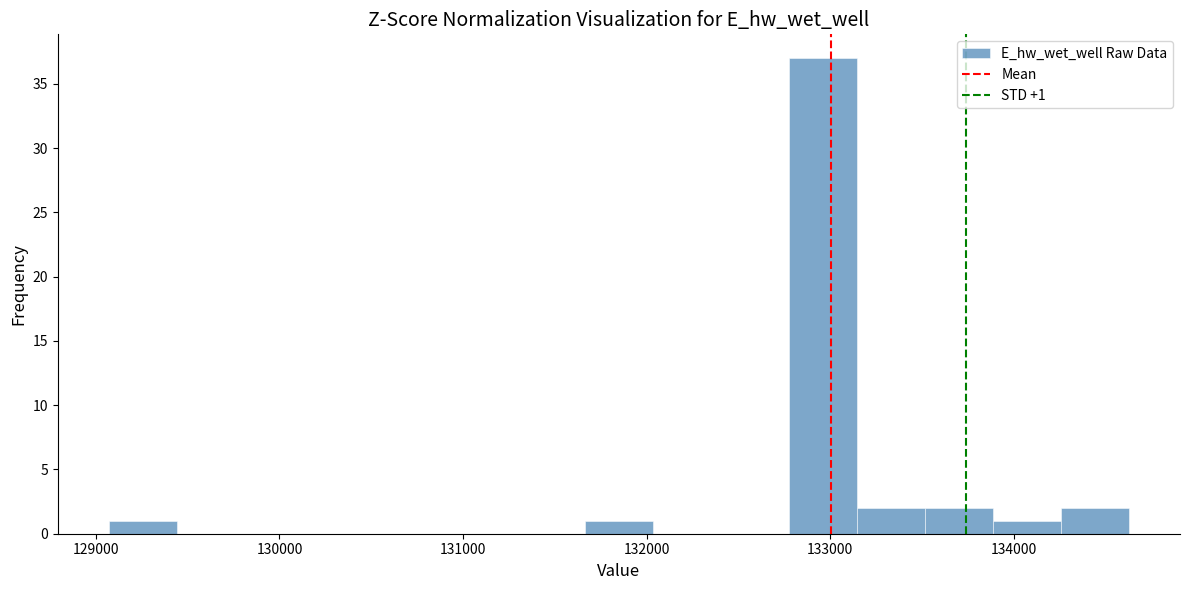

Read against the x-axis, roughly where is the centre of the tallest bar?

133000